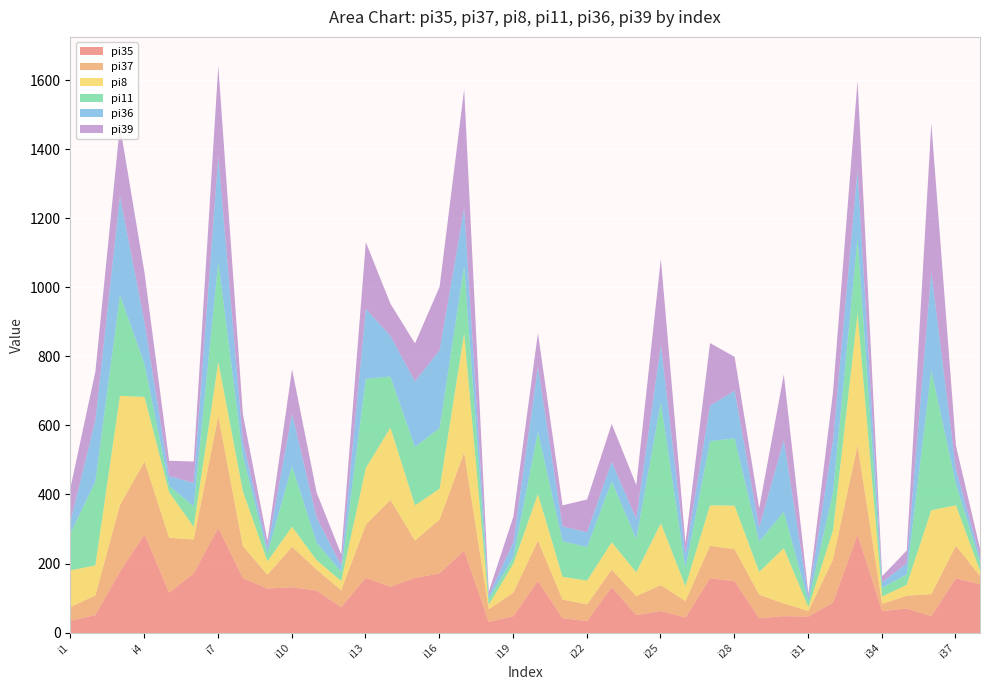

The value of pi11 at i21 is 153. True or false?

False